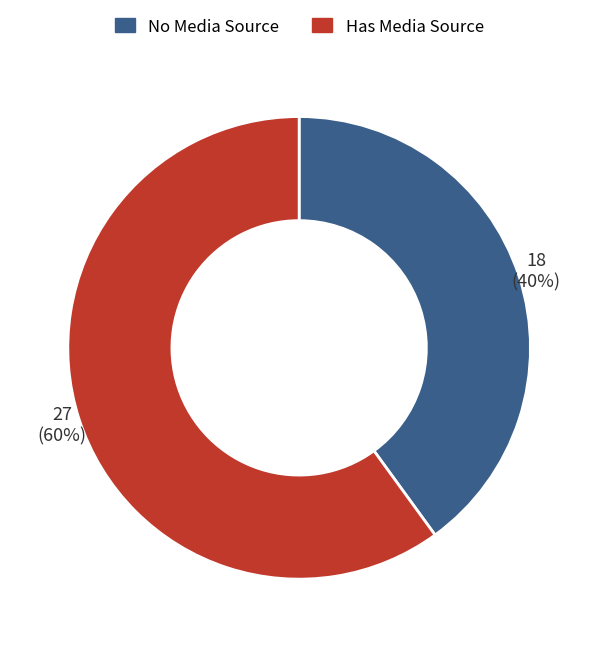

Is there any slice that represents more than half of the pie?

Yes